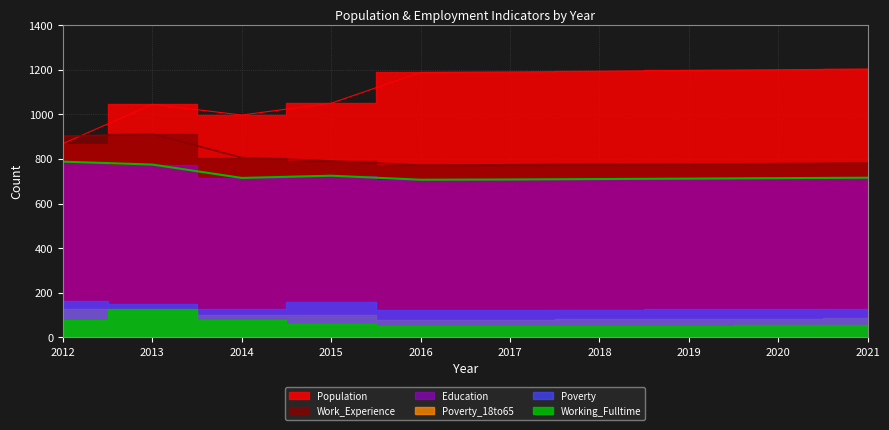

What is the total value across all series at 2012?

2559